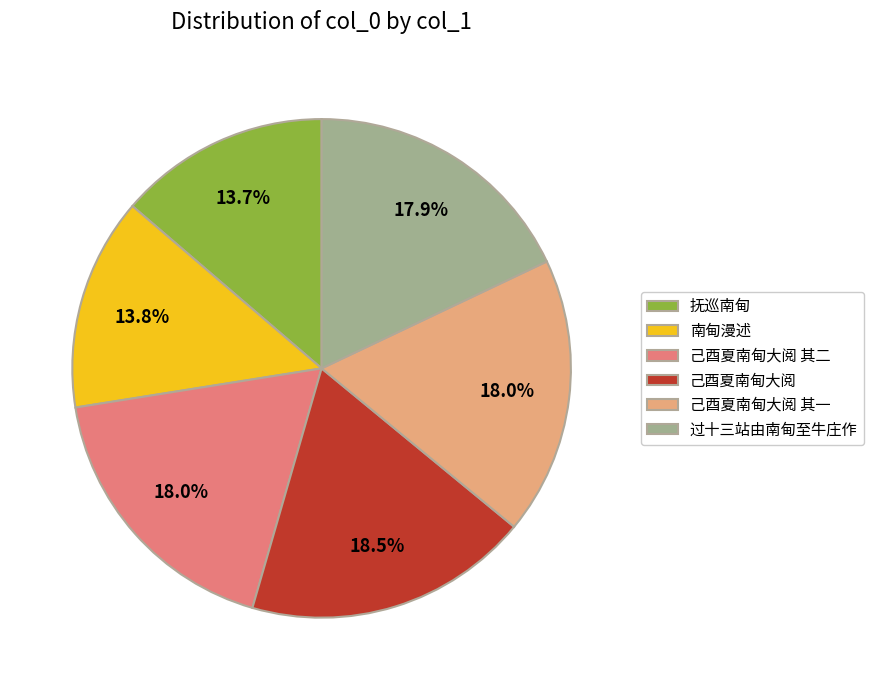

What is the ratio of the value at 南甸漫述 to the value at 抚巡南甸?

1.0